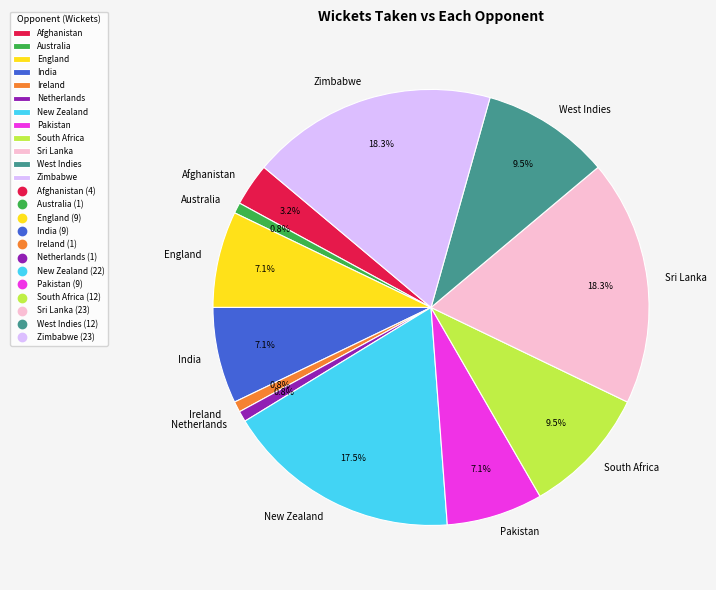

How many segments does this pie chart have?

12